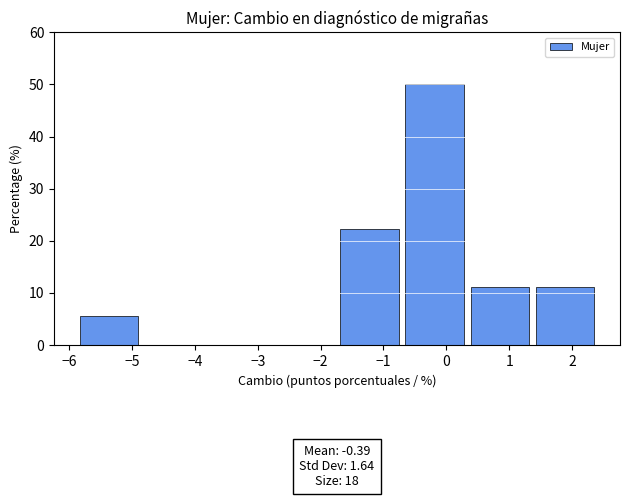

Which range on the x-axis has the tallest bar?

-0.7 to 0.3